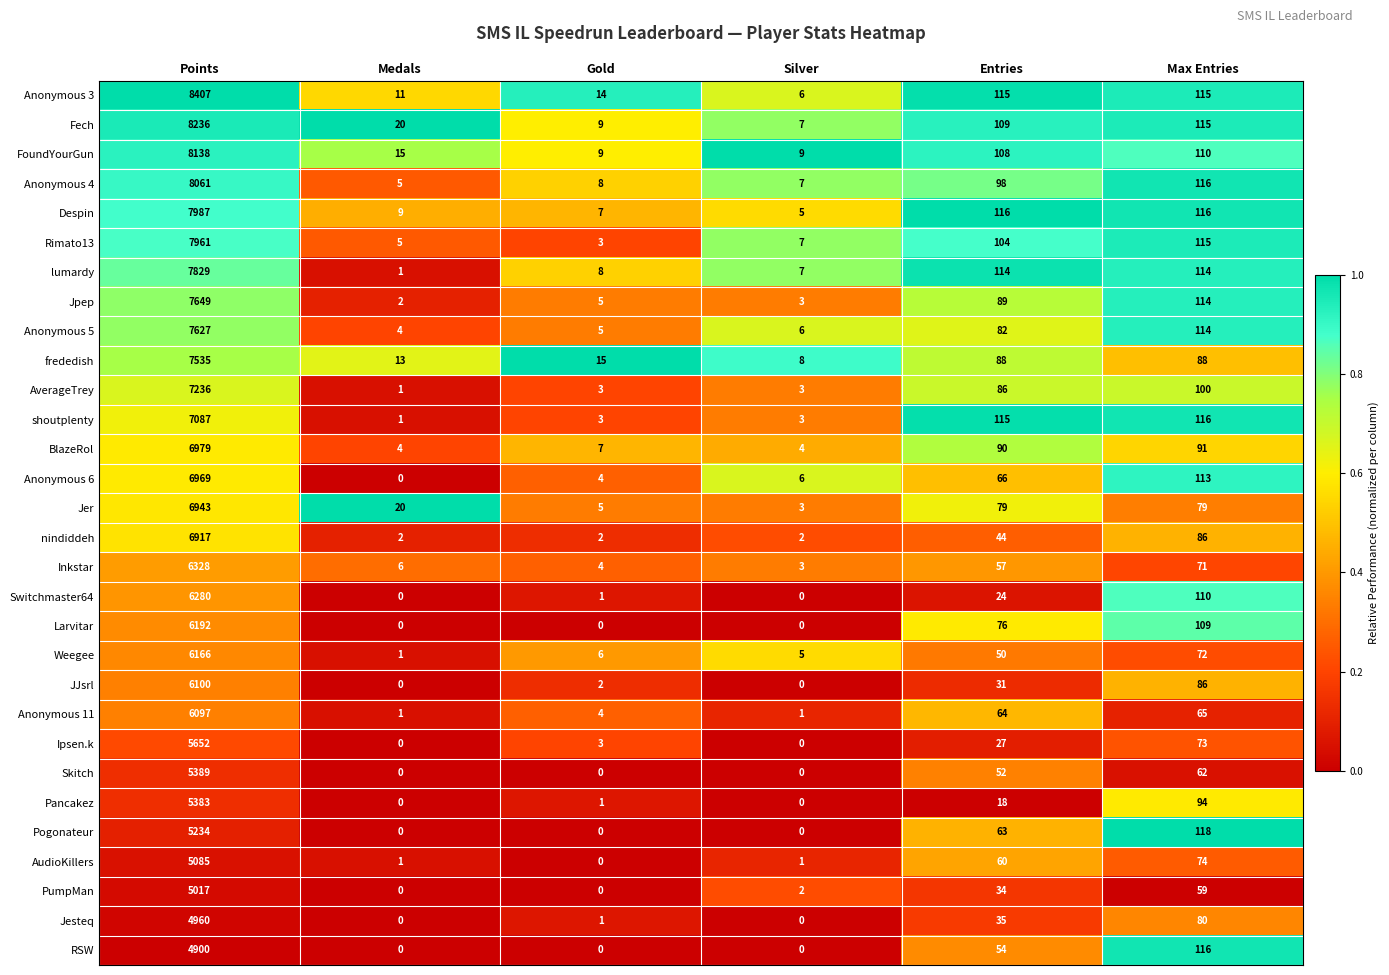

The PumpMan series shows 16 at Max Entries. True or false?

False